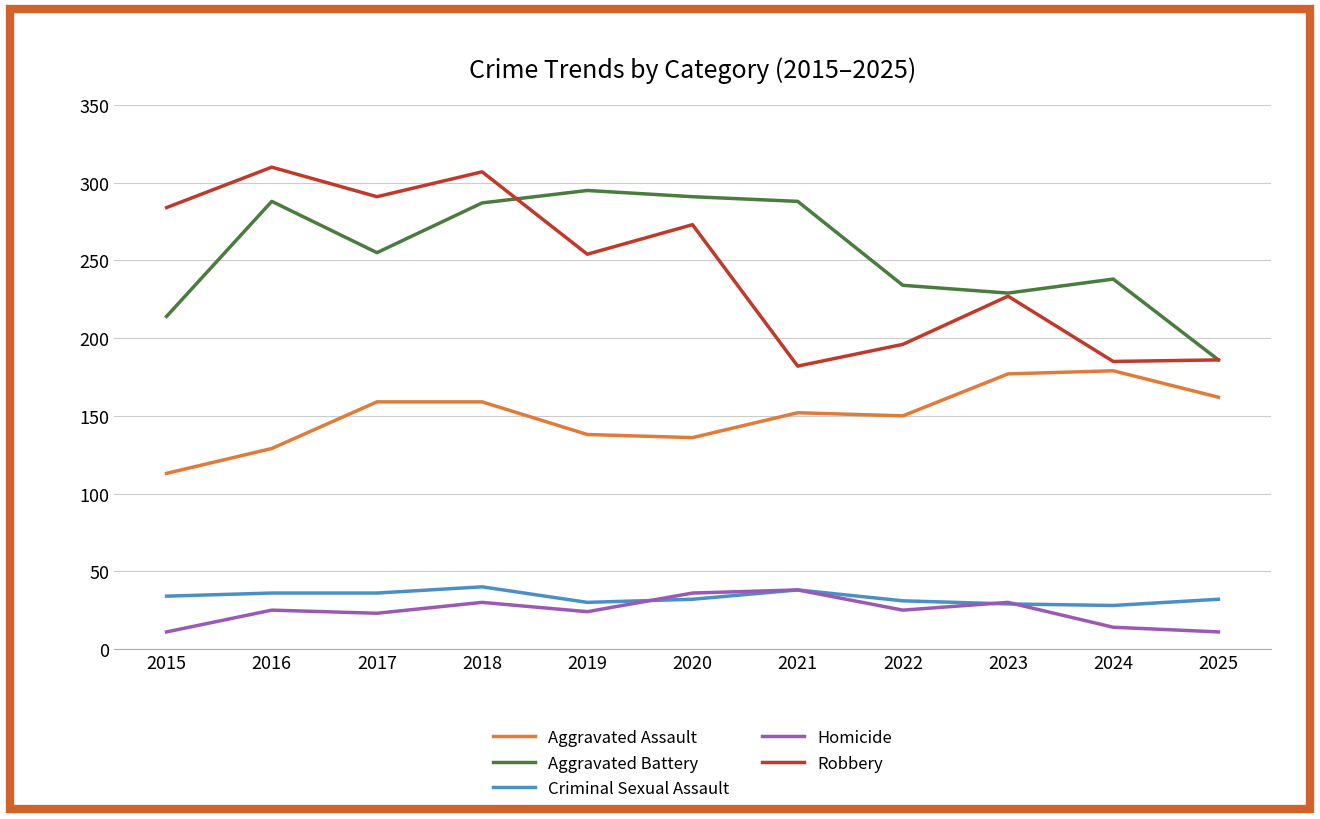

True or false: Aggravated Battery and Criminal Sexual Assault intersect in this chart.

False